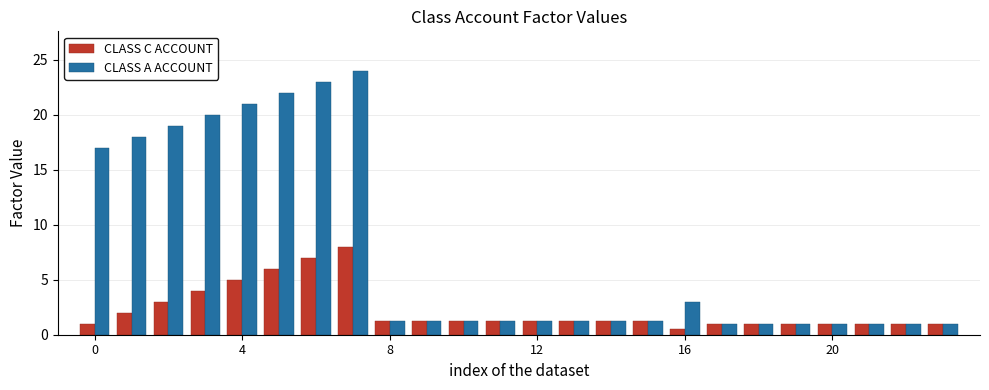

Which series has the widest spread of values?

CLASS A ACCOUNT